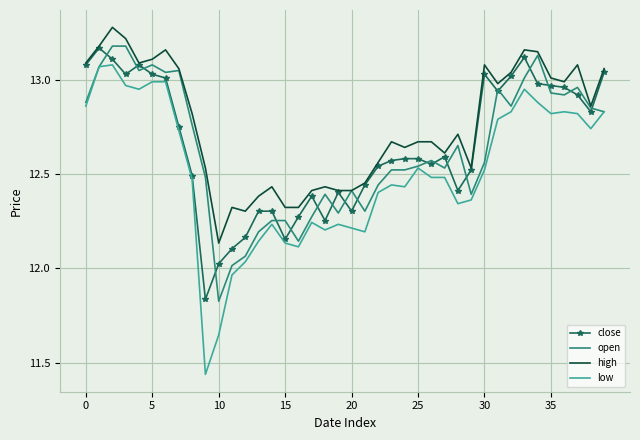

Which series has the largest range (max minus min)?

low